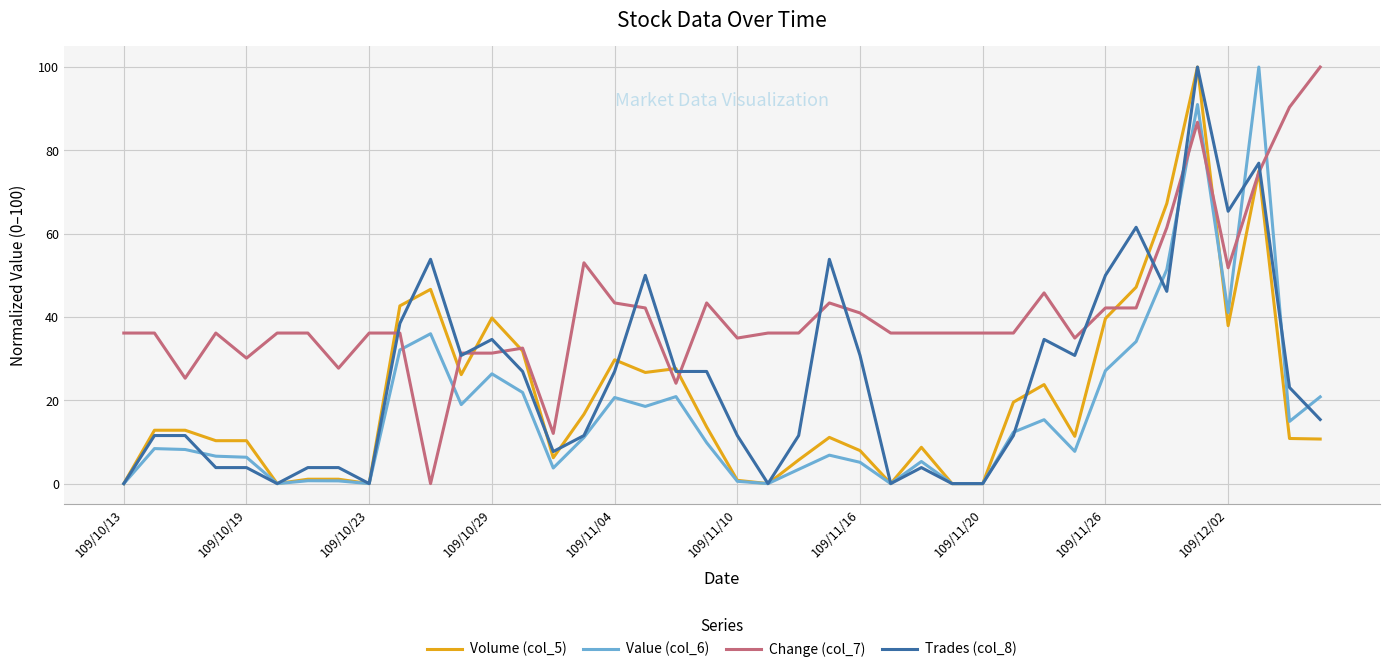

True or false: Trades (col_8) and Value (col_6) cross at least once.

True